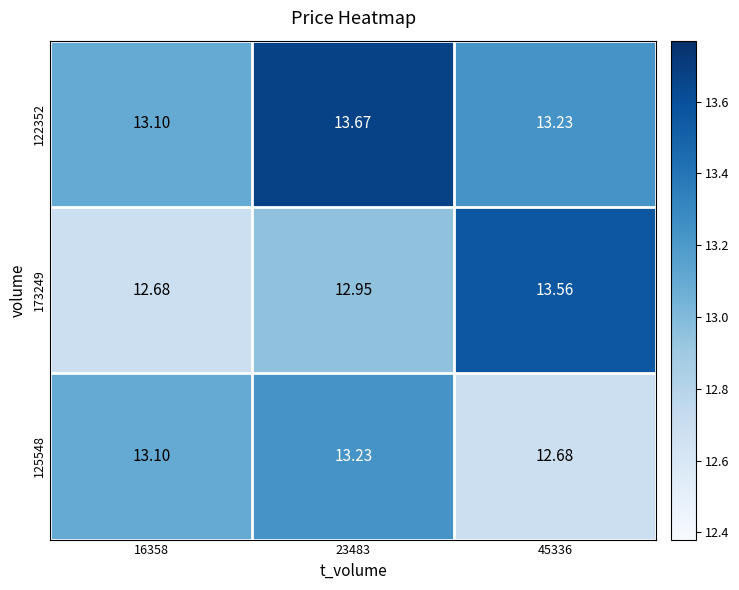

Is the value of 125548 at 16358 greater than the value of 173249 at 16358?

Yes